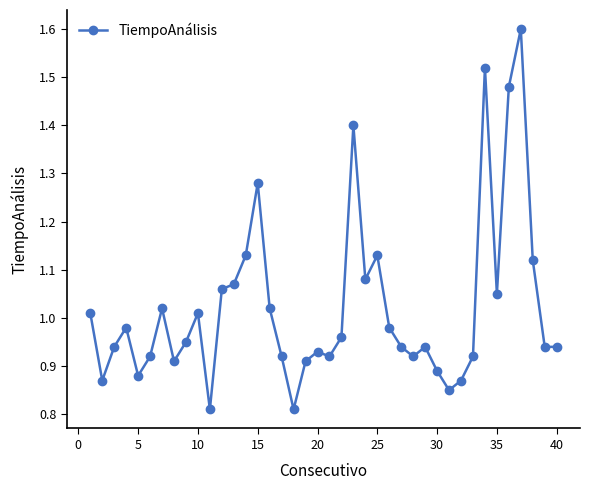

What is the greatest value displayed?

1.6